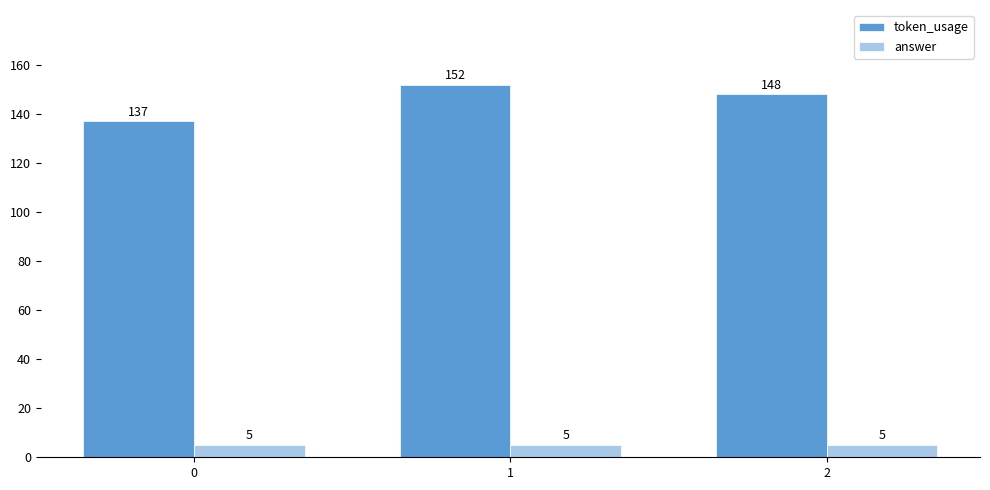

Which category has the highest value across all series?

1